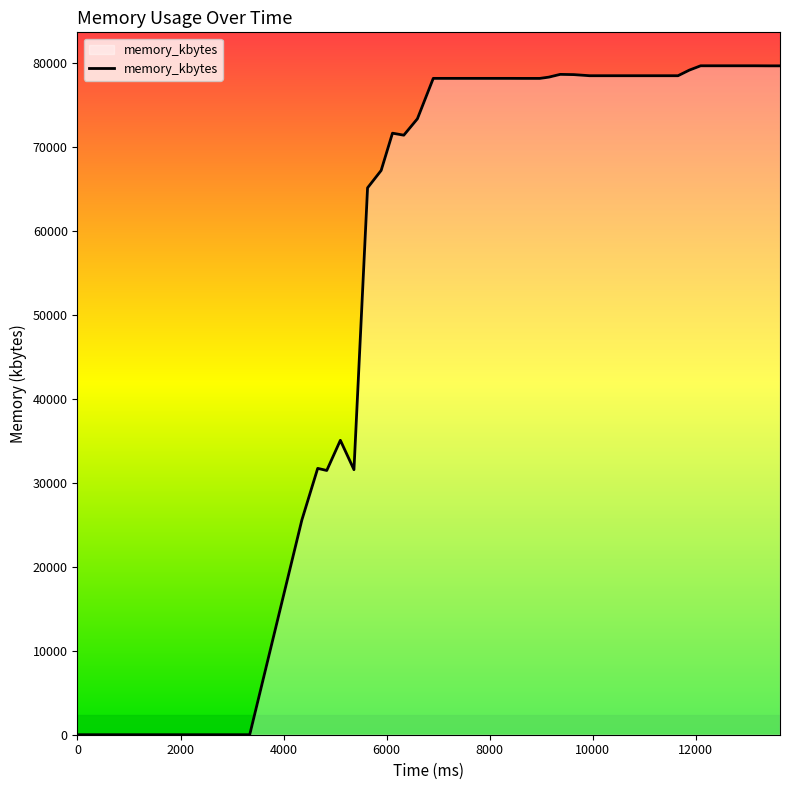

What is the difference between the maximum and minimum values?

79684